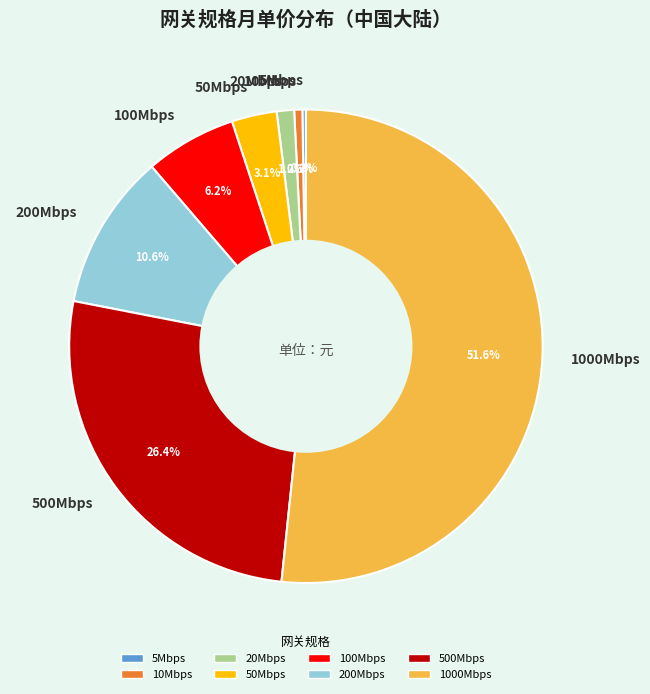

Which category has the biggest portion of the pie?

1000Mbps